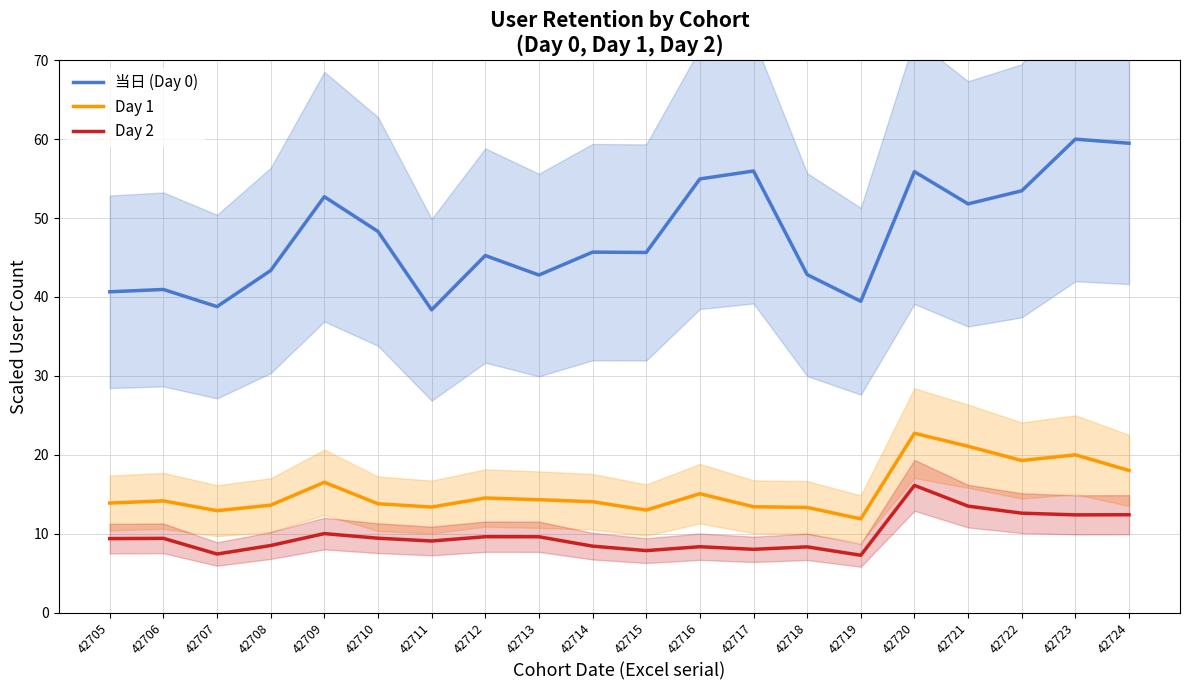

What is the sum of the Day 2 values at 42712 and 42724?

22.0